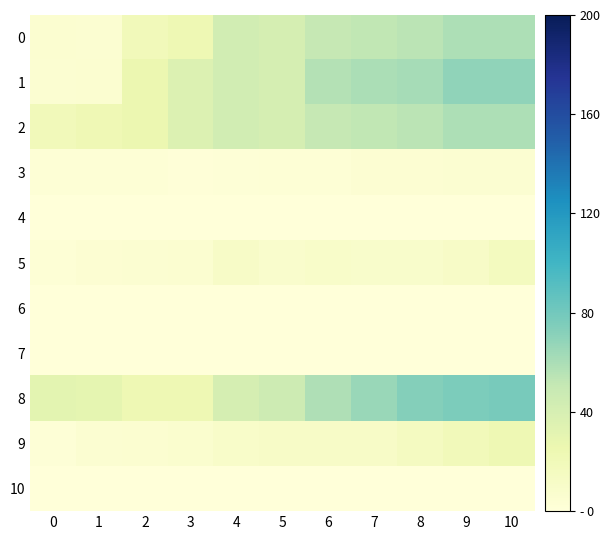

What is the spread (max minus min) of values at 10?

78